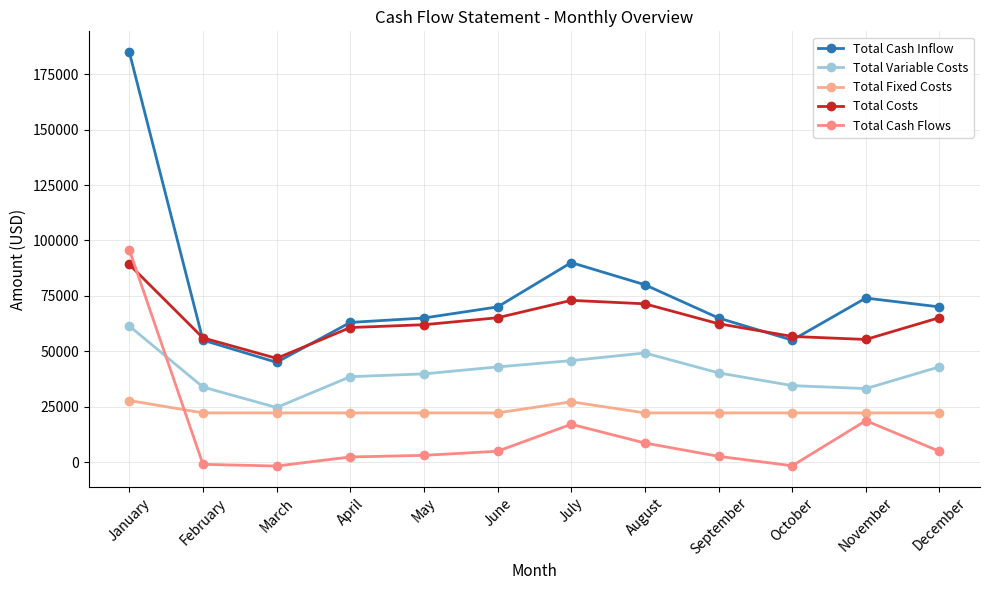

What are all the series names shown in the legend?

Total Cash Inflow, Total Variable Costs, Total Fixed Costs, Total Costs, Total Cash Flows